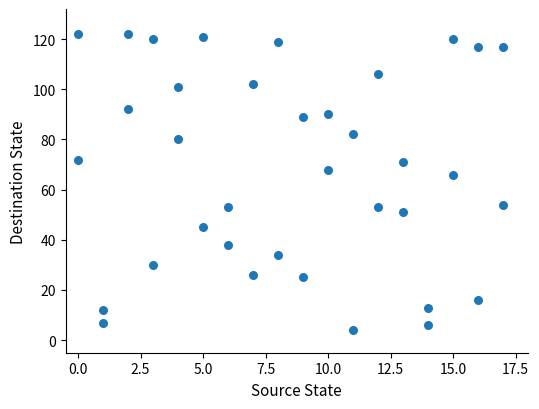

What Y value in the scatter plot is closest to 63?

66